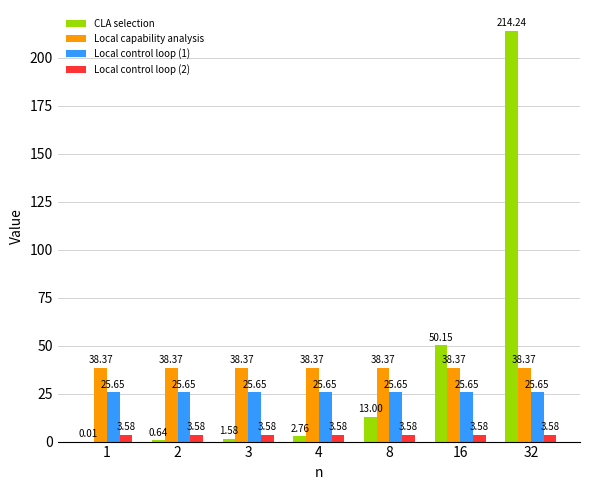

What is the spread (max minus min) of values at 4?

35.6